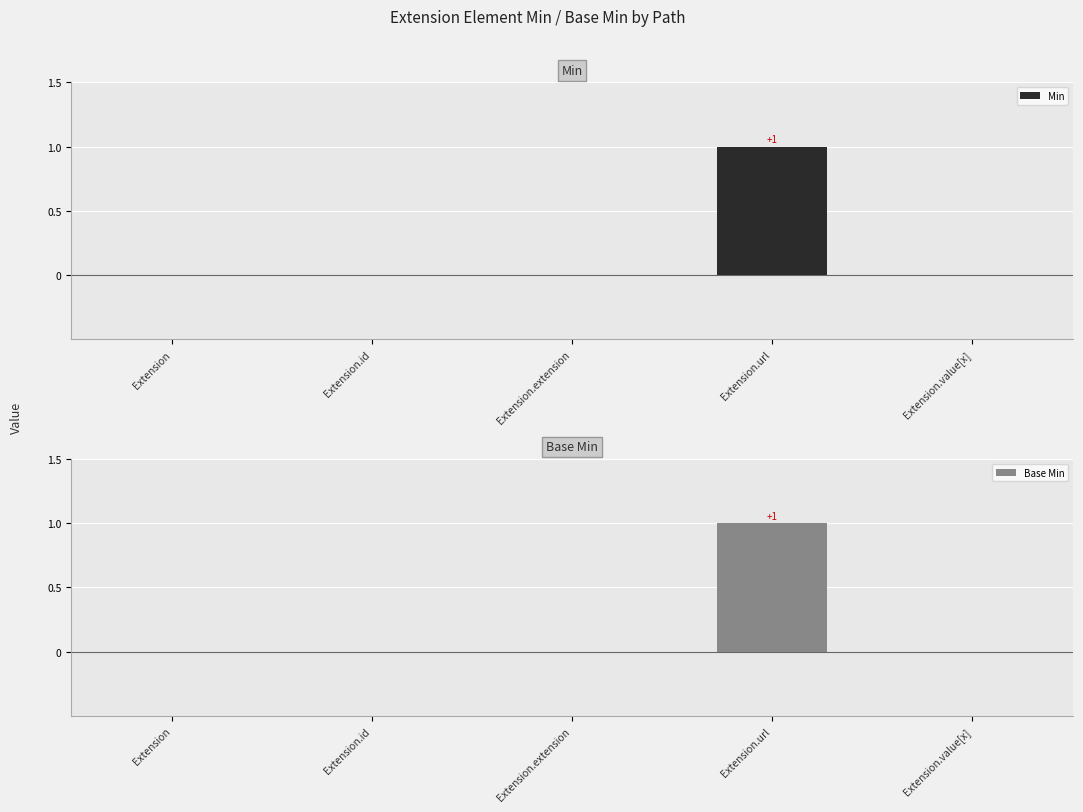

What is the label of the 4th bar from the right?

Extension.id